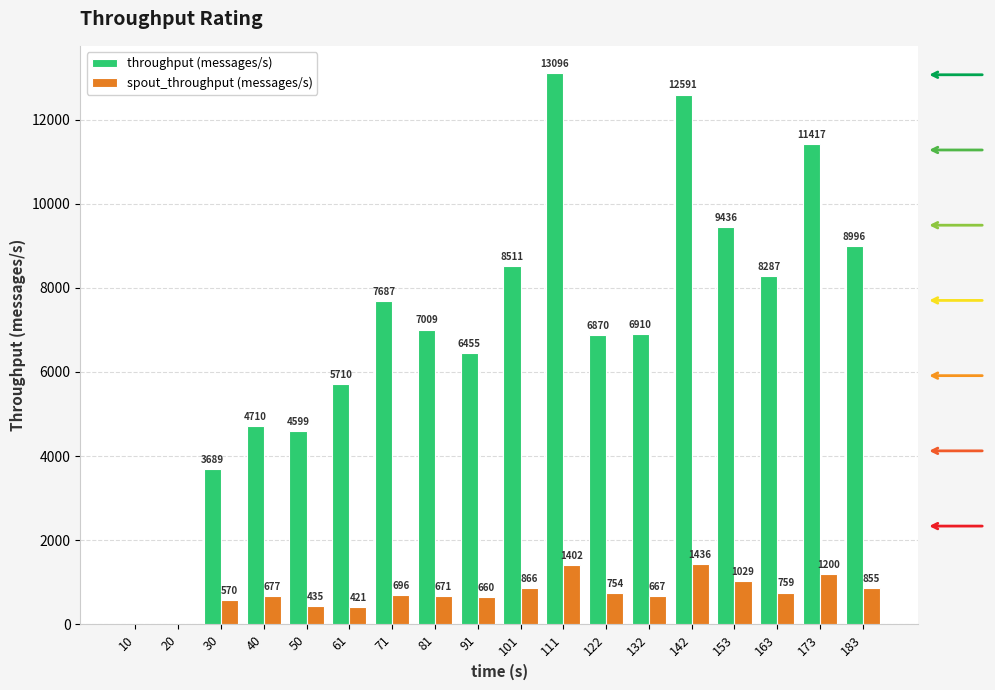

The throughput (messages/s) series shows 4599 at 50. True or false?

True